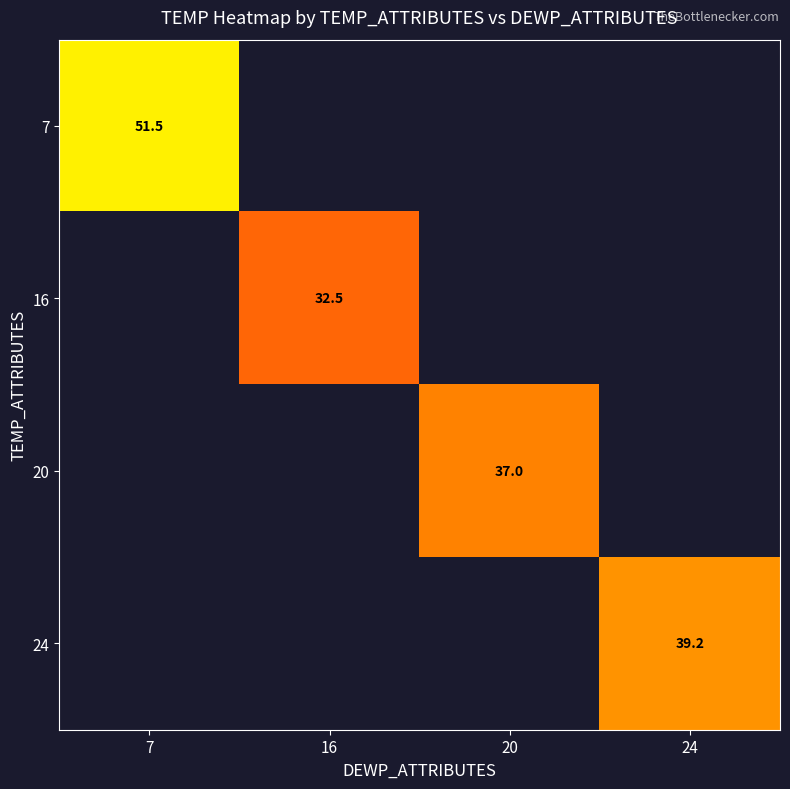

Is it true that 24 equals 27.0 at 24?

False